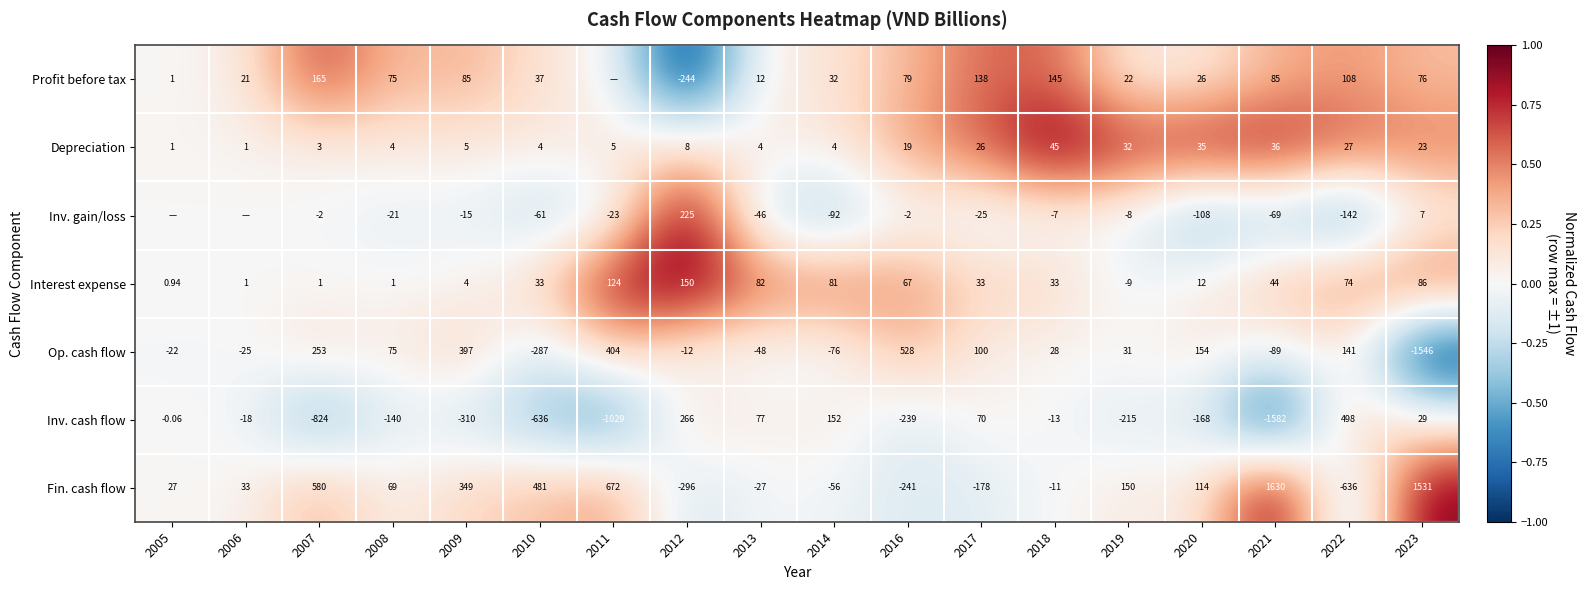

Rank the series at 2019 from lowest to highest value.

Inv. cash flow, Interest expense, Inv. gain/loss, Profit before tax, Op. cash flow, Depreciation, Fin. cash flow